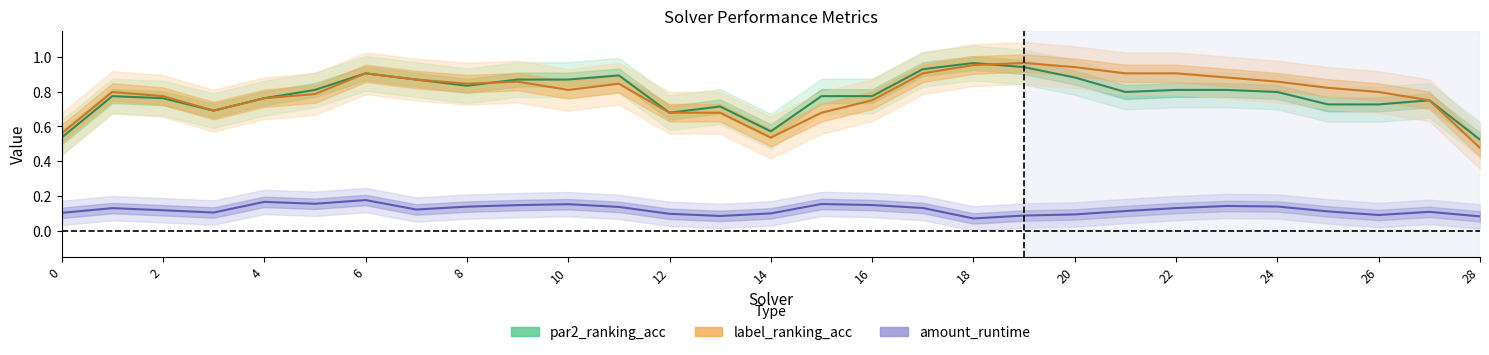

What is the total value across all series at 26?

1.5